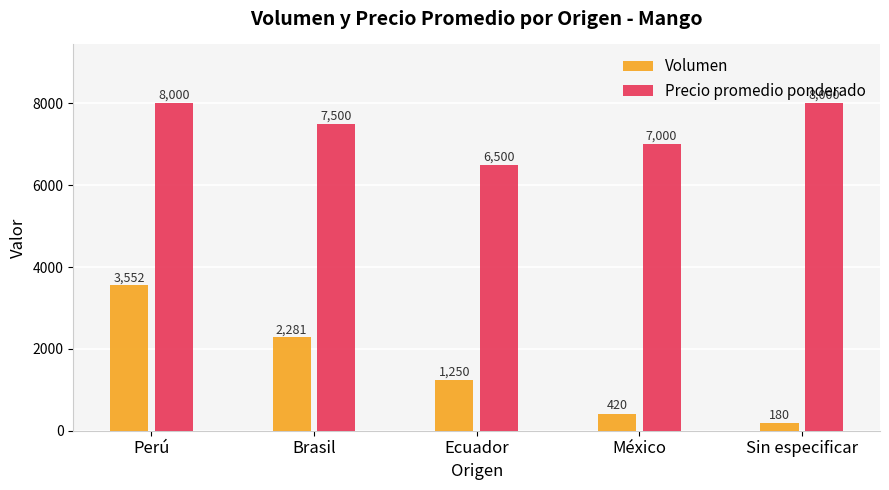

Does the chart contain stacked bars?

No